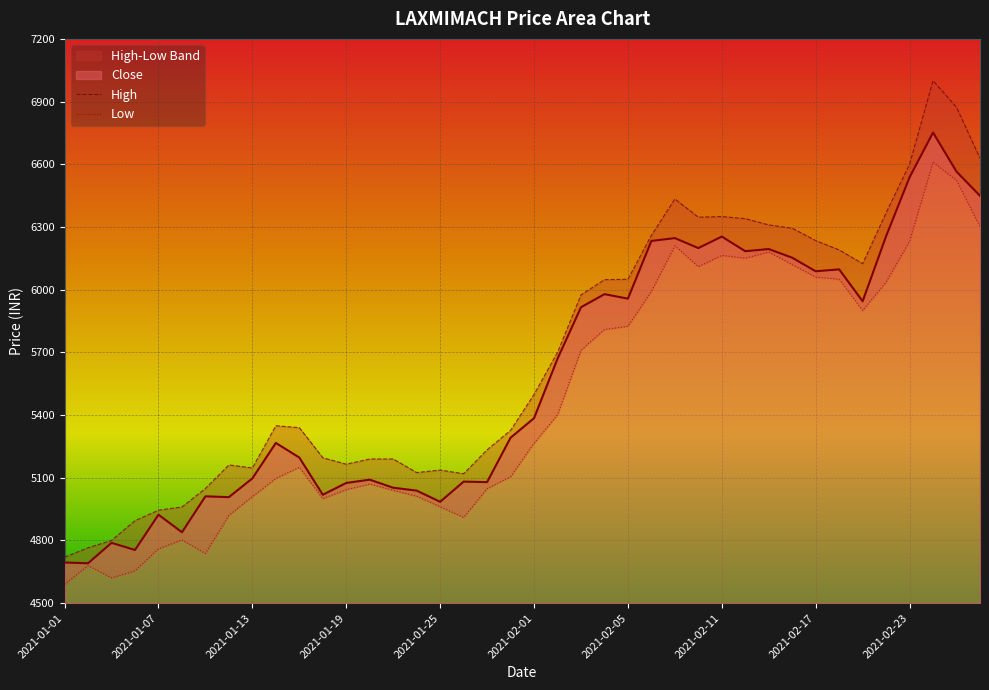

Is it true that Low equals 2704.8 at 2021-01-07?

False